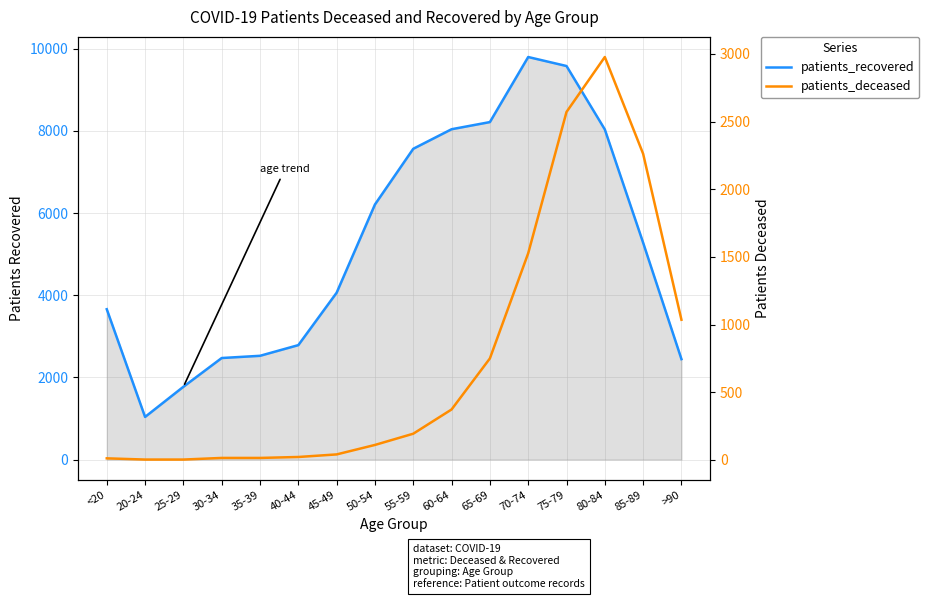

How many lines are shown in the chart?

2